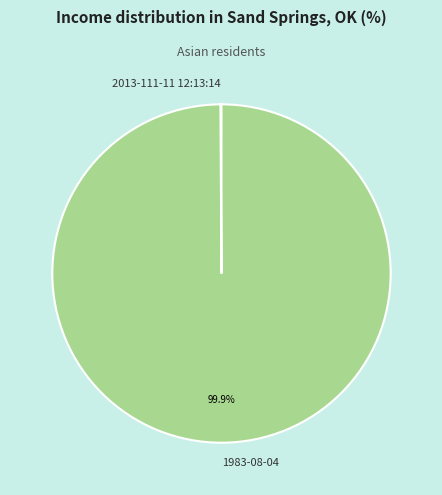

Which slice is the largest?

1983-08-04